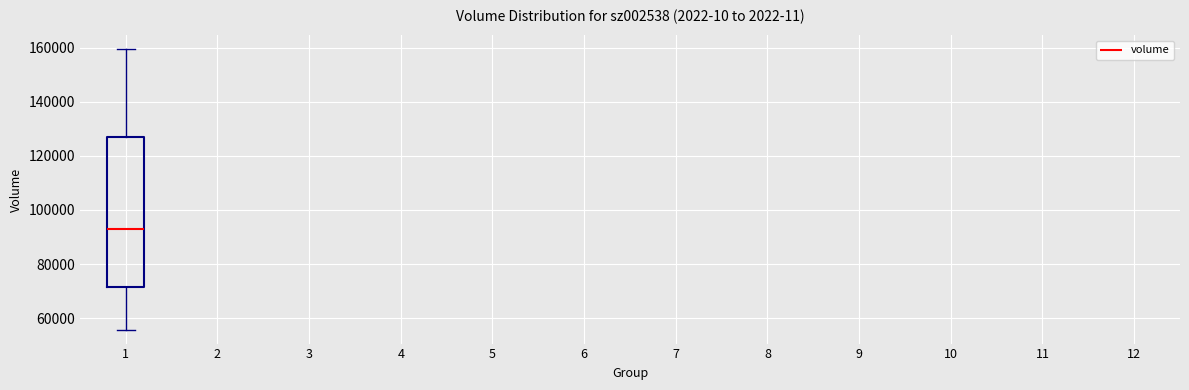

Where is the lower edge of the box at x = 1 on the y-axis? The values are not printed on the chart, so give them approximately, as read against the axis.

72000